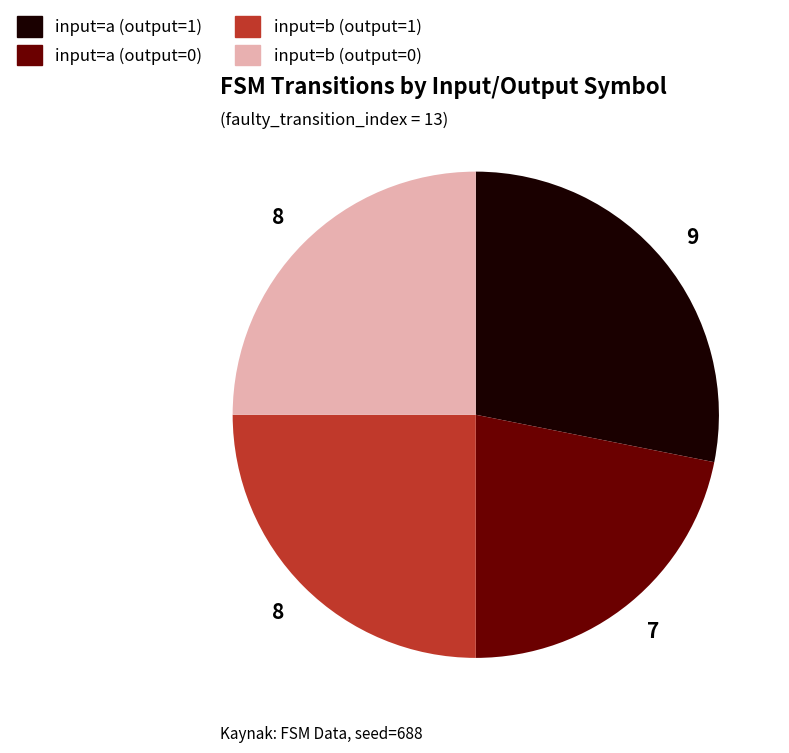

How many slices are in this pie chart?

4